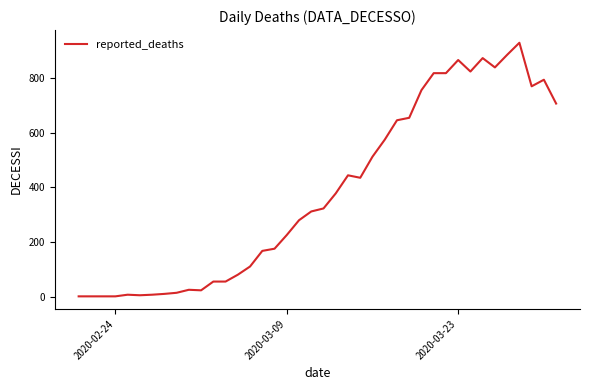

What is the maximum value shown in the chart?

928